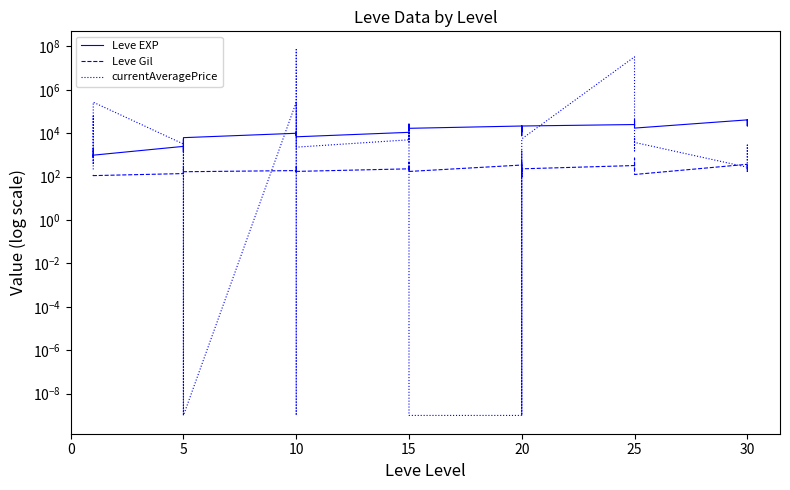

The value of Leve Gil at 25 is 326.0. True or false?

True